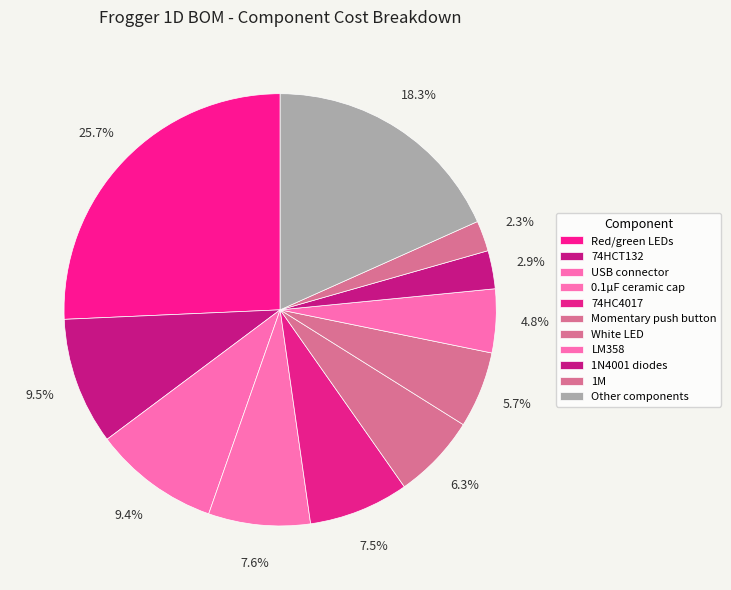

To the nearest percent, what percentage of the pie is 1M?

2%